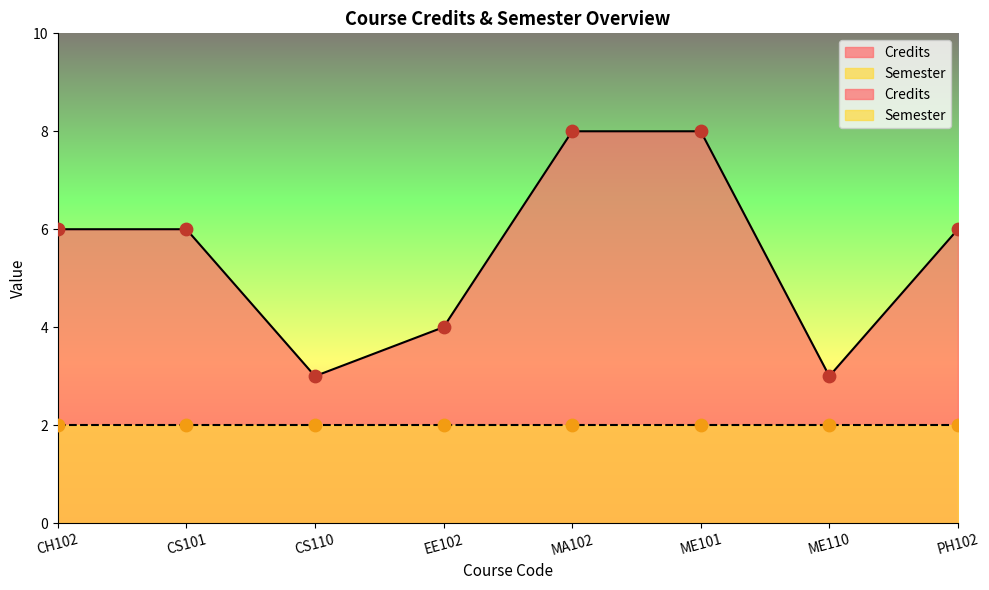

What is the ratio of the value at CS101 to the value at EE102?

1.5